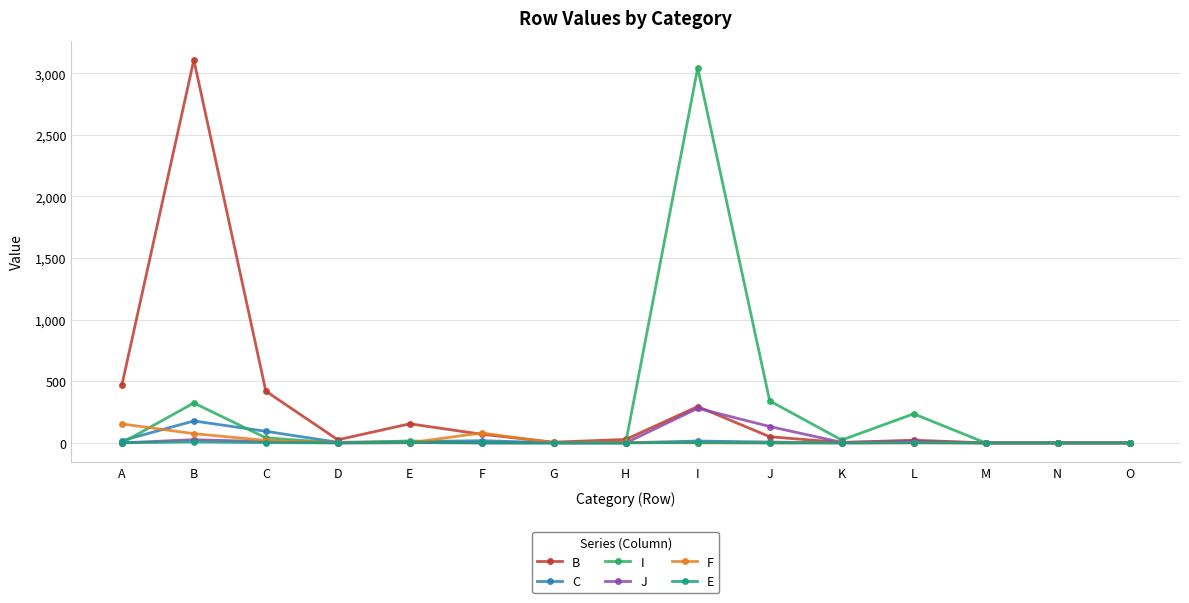

What is the maximum value shown in the chart?

3109